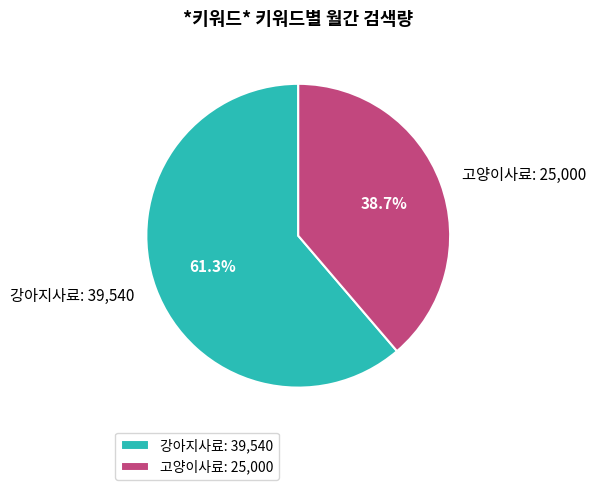

To the nearest percent, what is the average slice percentage?

50%